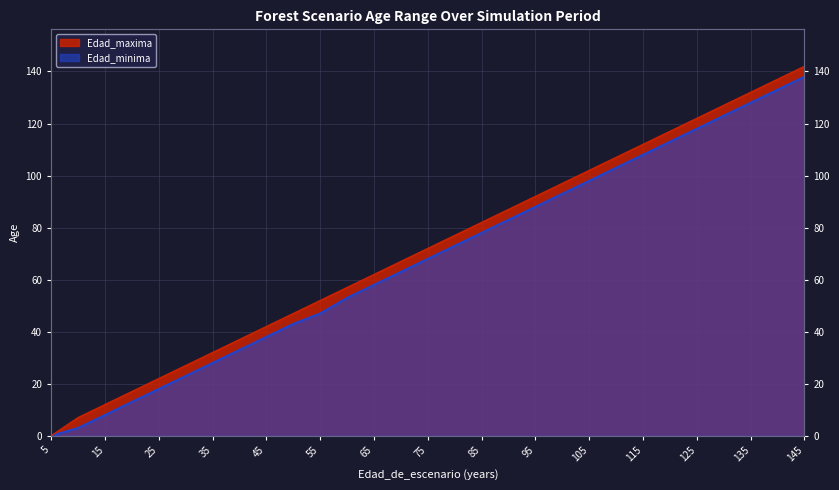

What are all the series names shown in the legend?

Edad_maxima, Edad_minima